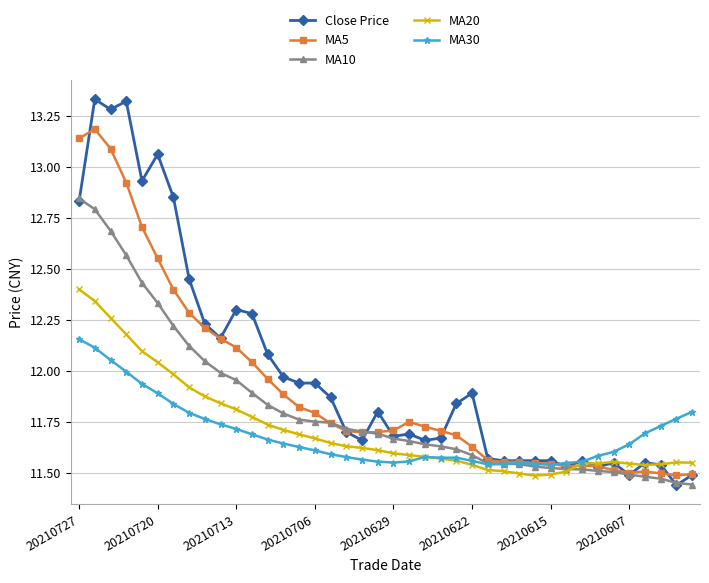

Count the number of data series in this chart.

5